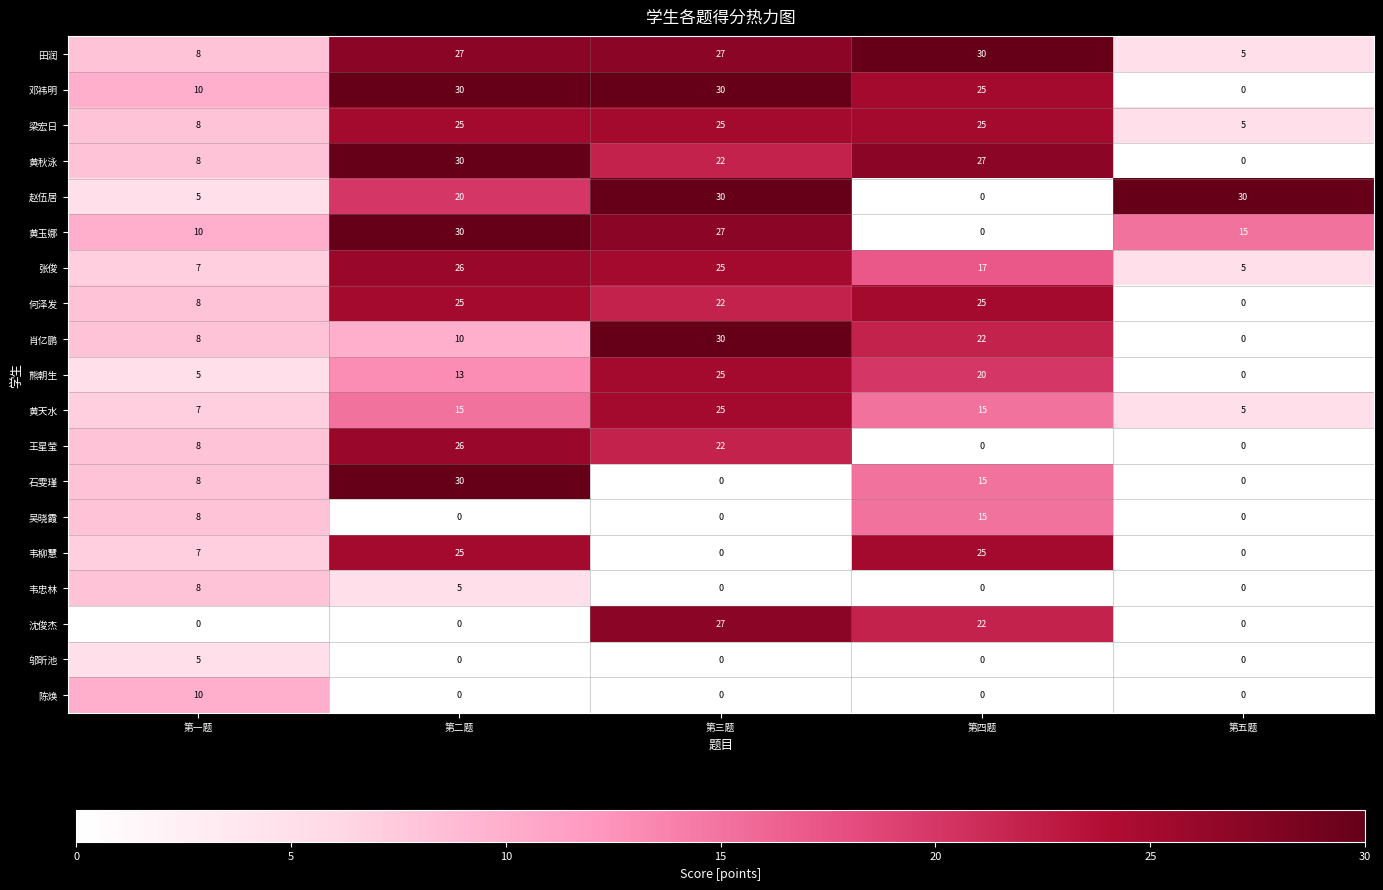

At how many categories does at least one series exceed 25?

4